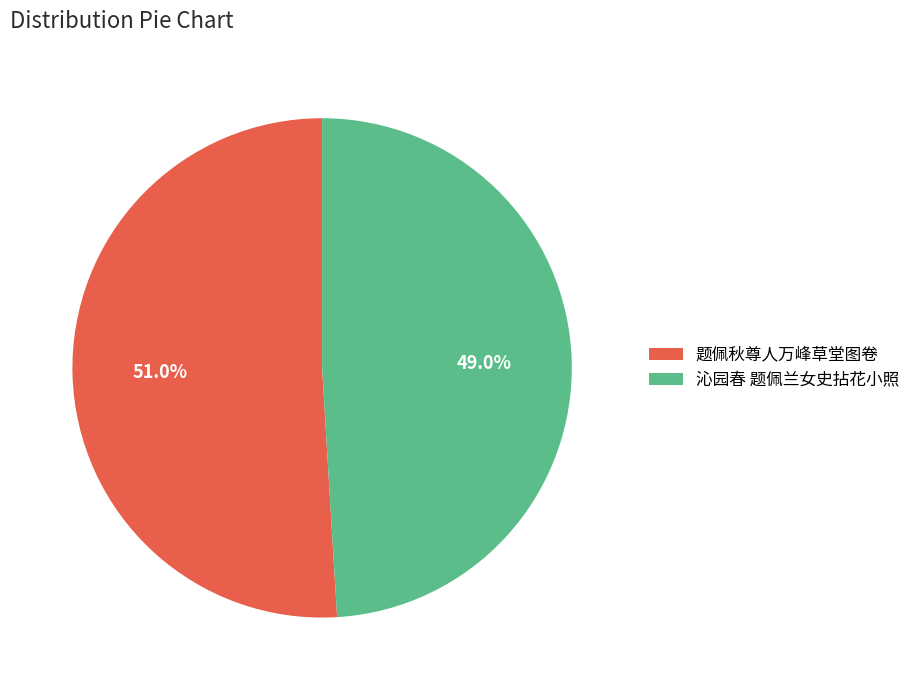

Which slice is the largest?

题佩秋尊人万峰草堂图卷